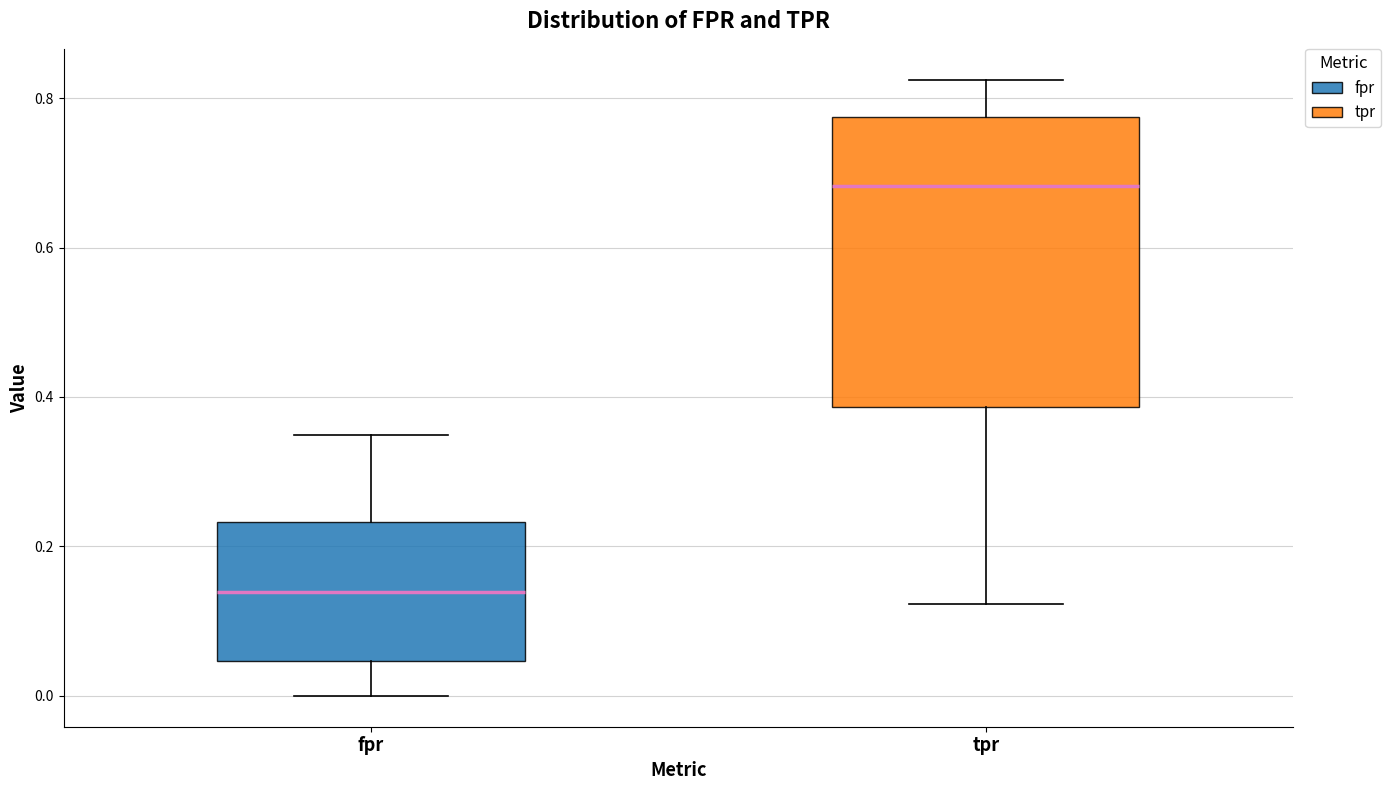

Where does the upper whisker of the box for fpr end on the y-axis? The values are not printed on the chart, so give them approximately, as read against the axis.

0.34